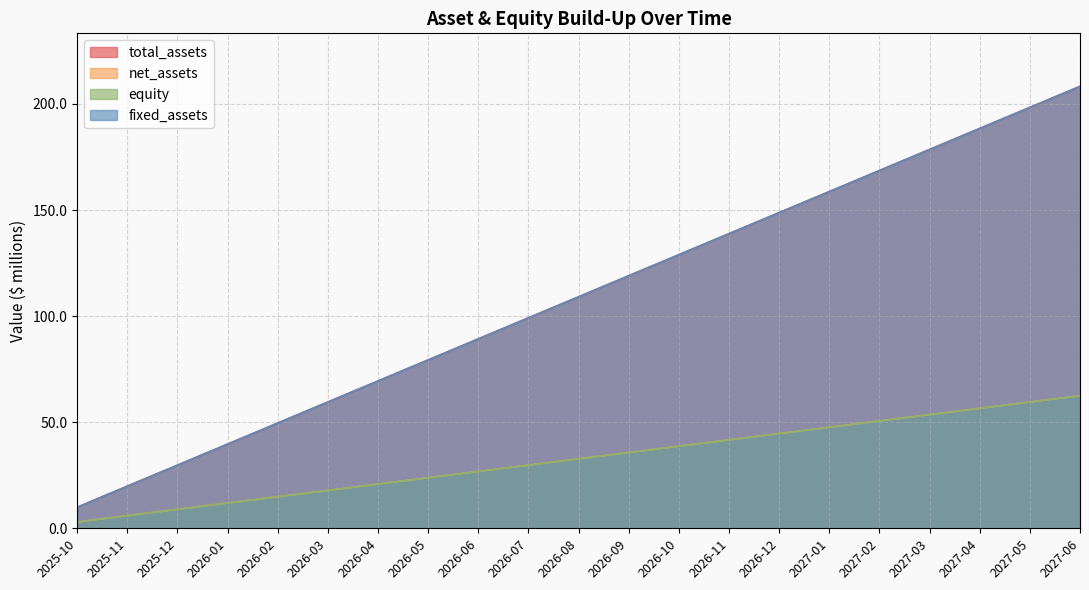

True or false: fixed_assets has a value of 69.4 at 2026-04.

True